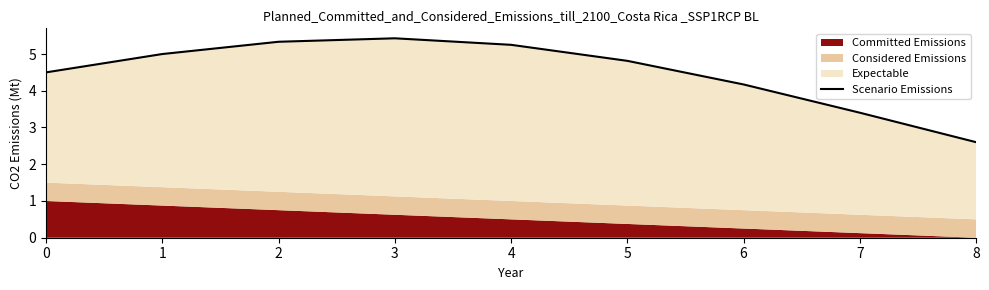

True or false: there are more than 2 points higher than both neighbors.

False